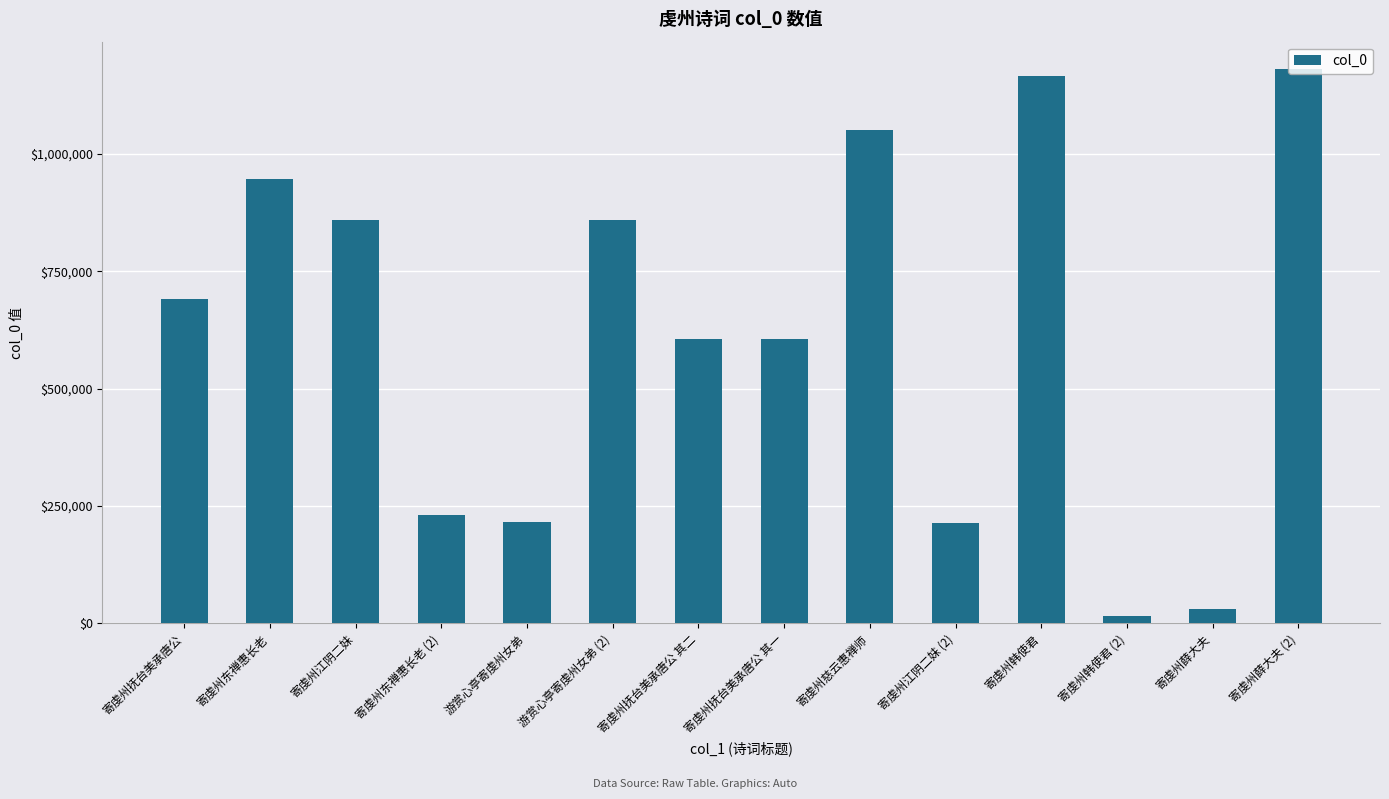

Does the chart contain stacked bars?

No